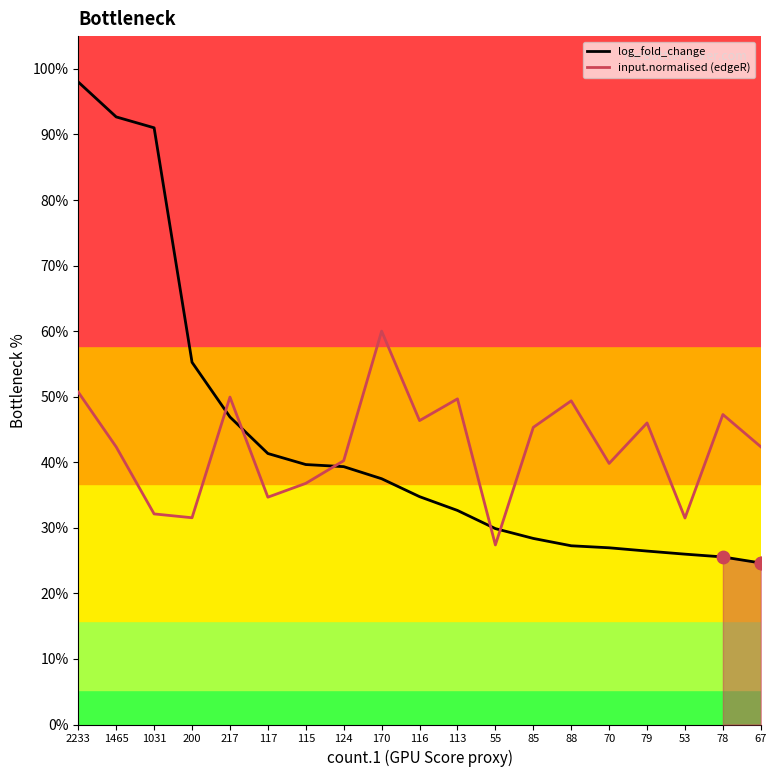

Which series contains the lowest Y value?

log_fold_change